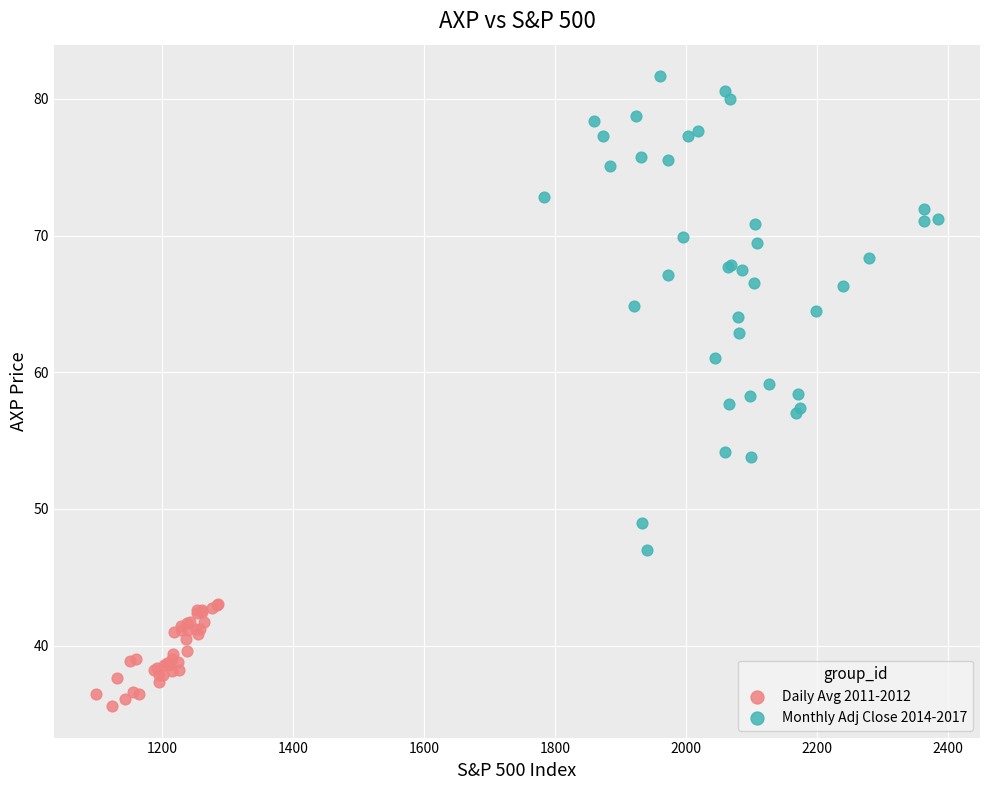

Which series contains the lowest Y value?

Daily Avg 2011-2012